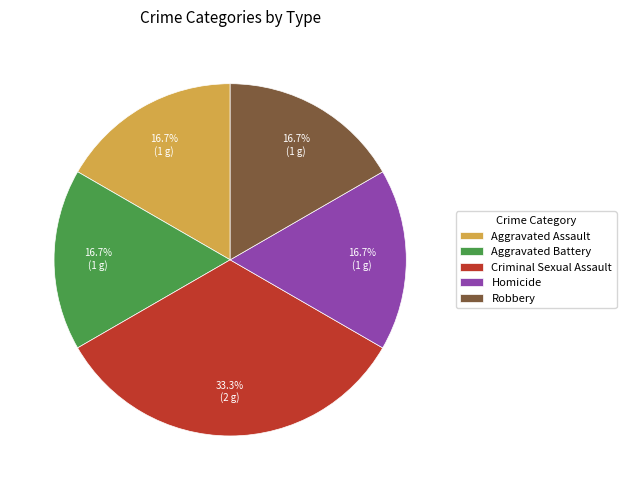

What is the ratio of the value at Criminal Sexual Assault to the value at Homicide?

2.0